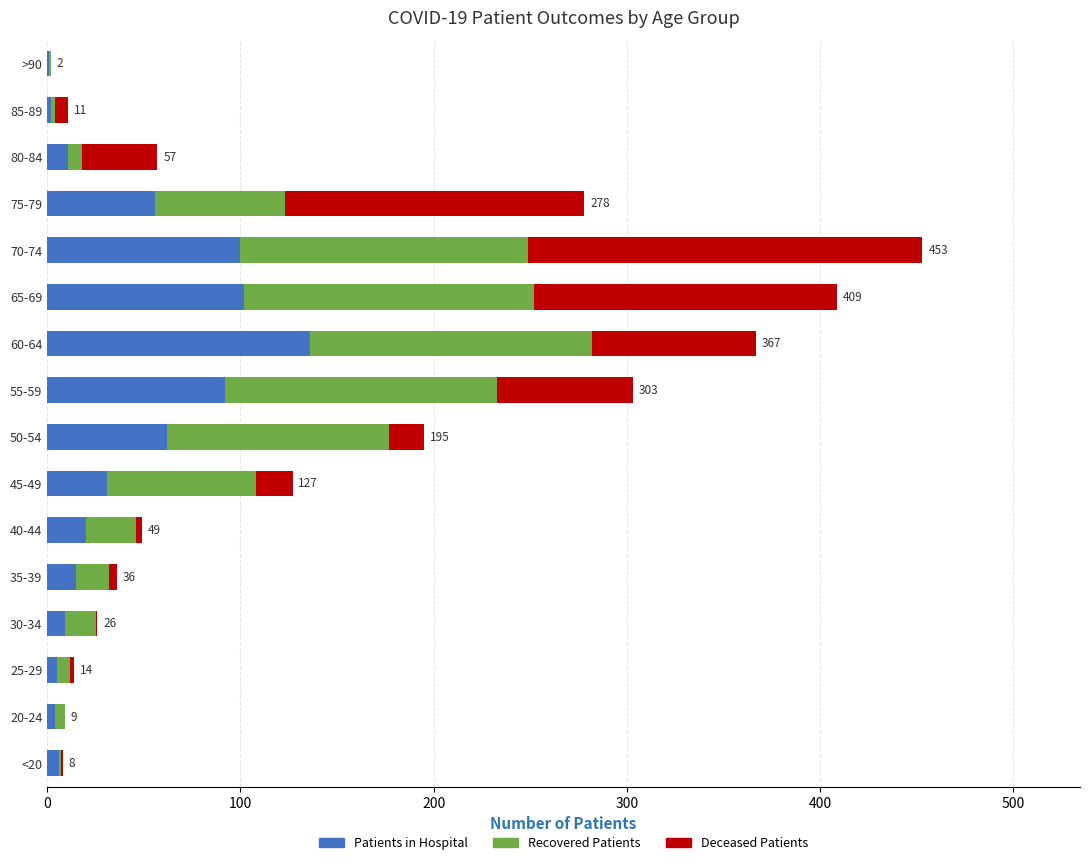

At which category is the sum across all series the highest?

70-74